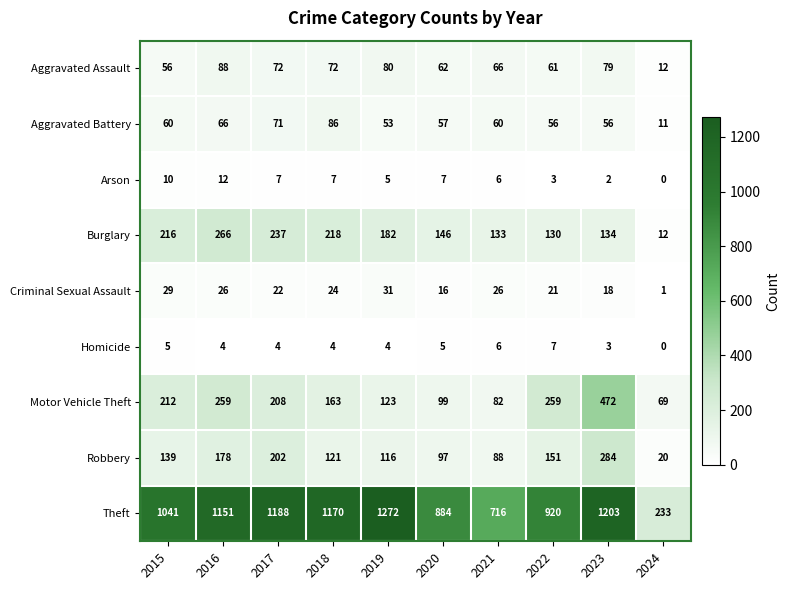

Which series has the largest total across all categories?

Theft